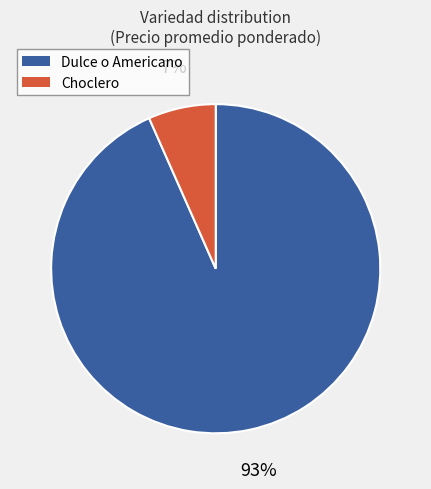

How many segments does this pie chart have?

2